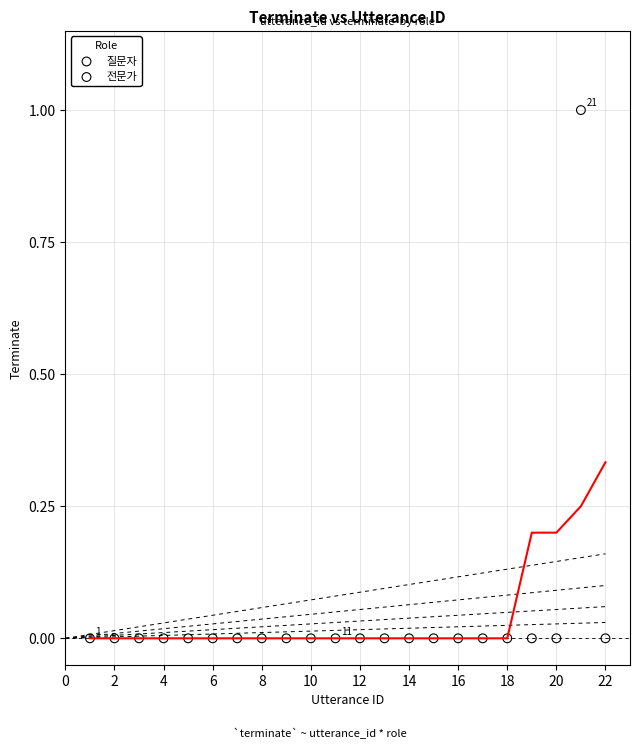

Which series contains the highest Y value?

질문자